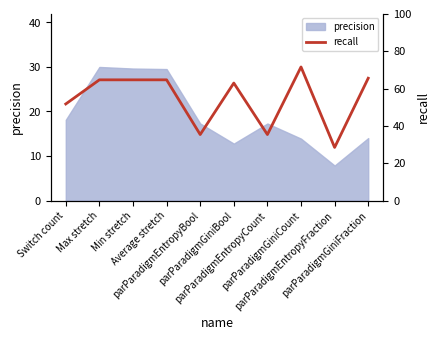

What is the label of the 10th point from the right?

Switch count